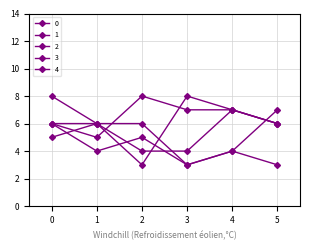

What is the minimum value shown in the chart?

3